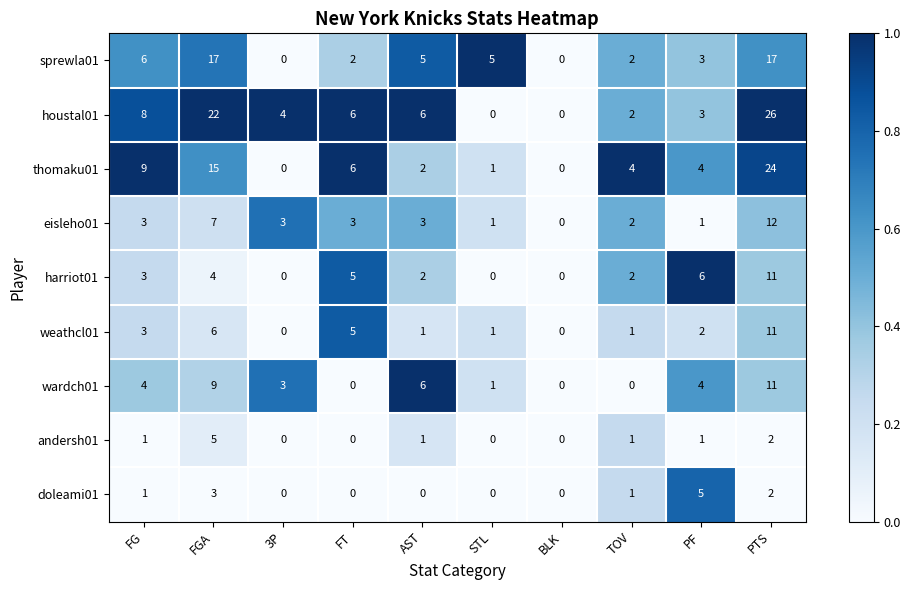

What is the total value across all series at STL?

9